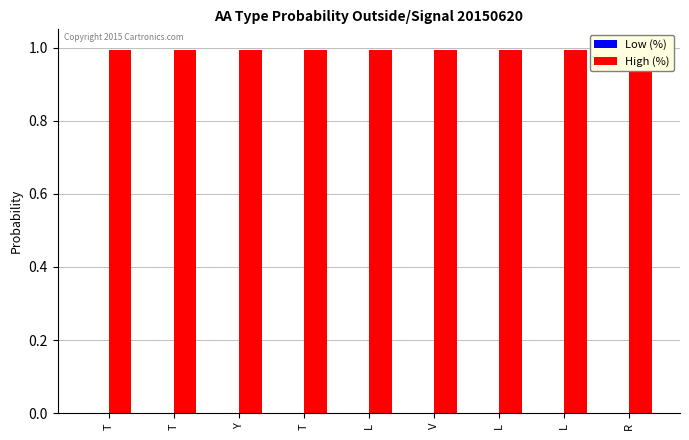

Reading right to left, transcribe all the data shown in this chart.

Low (%): R=0.0	L=0.0	L=0.0	V=0.0	L=0.0	T=0.0	Y=0.0	T=0.0	T=0.0
High (%): R=1.0	L=1.0	L=1.0	V=1.0	L=1.0	T=1.0	Y=1.0	T=1.0	T=1.0